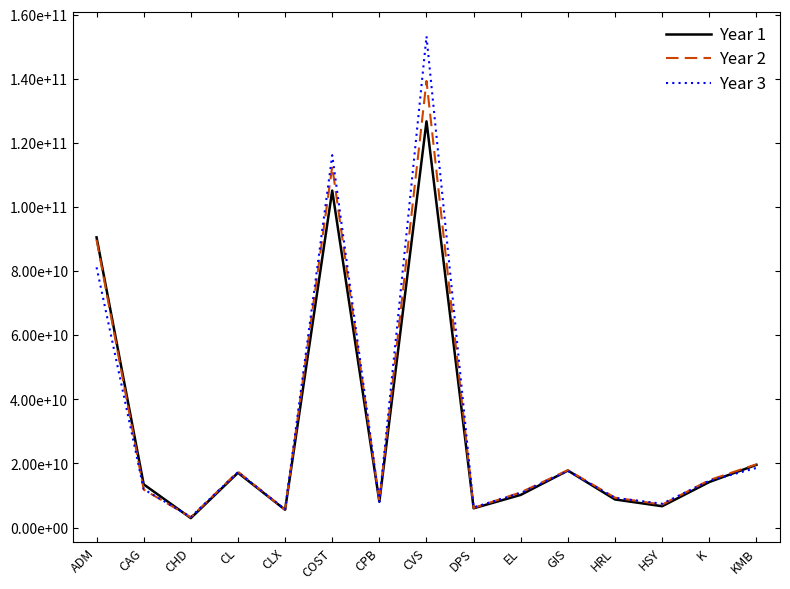

How many interior local valleys does the Year 2 series have?

5